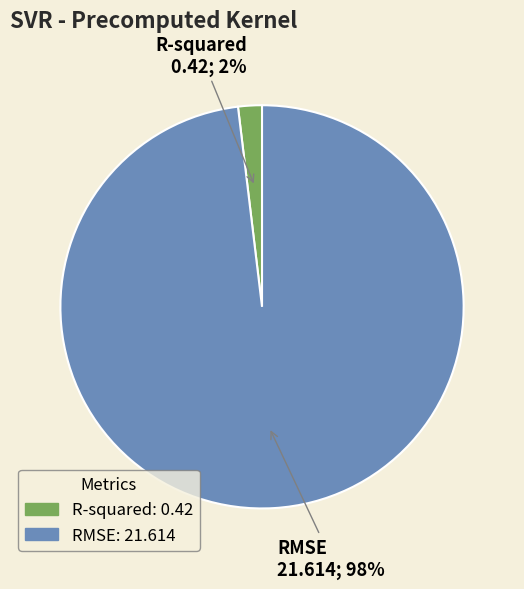

Which slice is the smallest?

R-squared